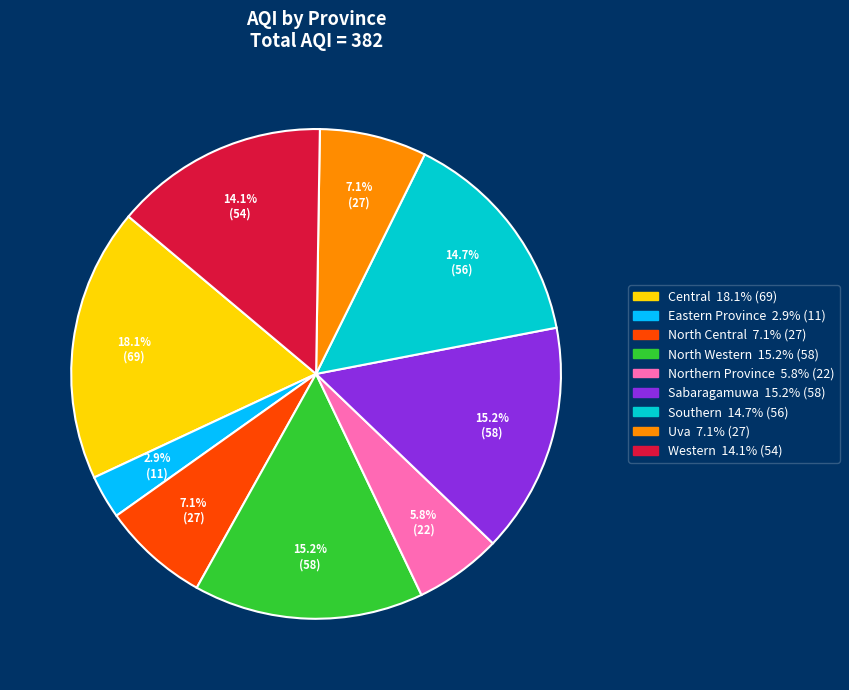

Combined, do Uva and Eastern Province account for over 50%?

No